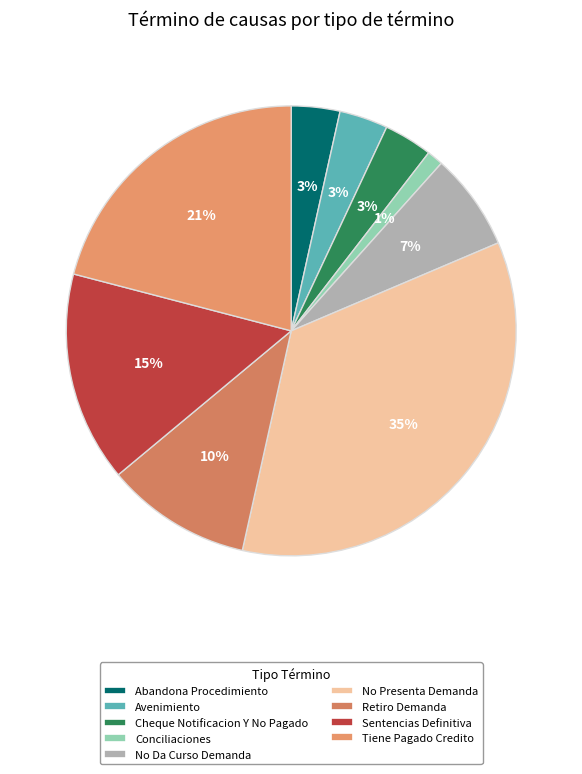

Which category has the smallest portion of the pie?

Conciliaciones